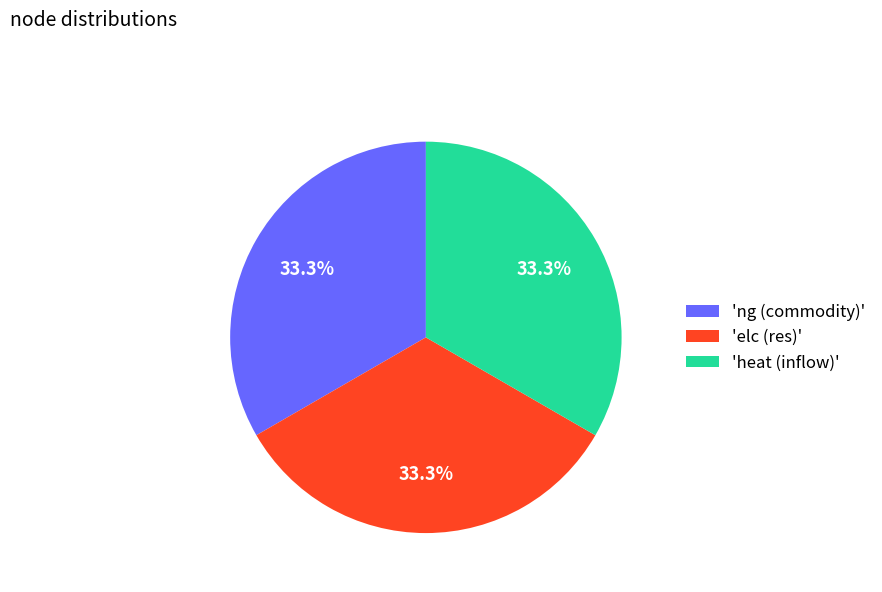

What is the ratio of the value at 'elc (res)' to the value at 'heat (inflow)'?

1.0